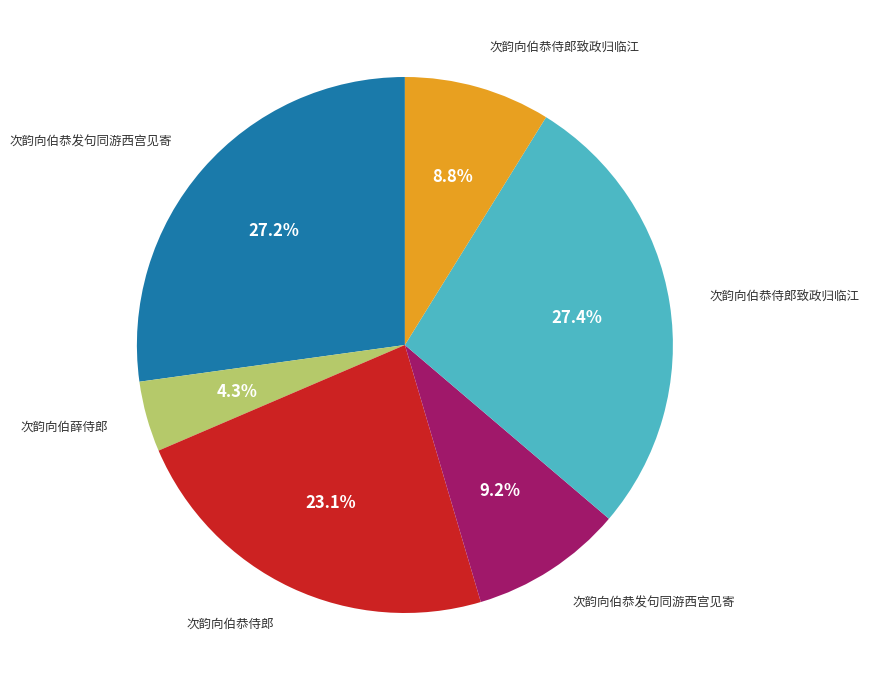

Does any single category account for the majority?

No